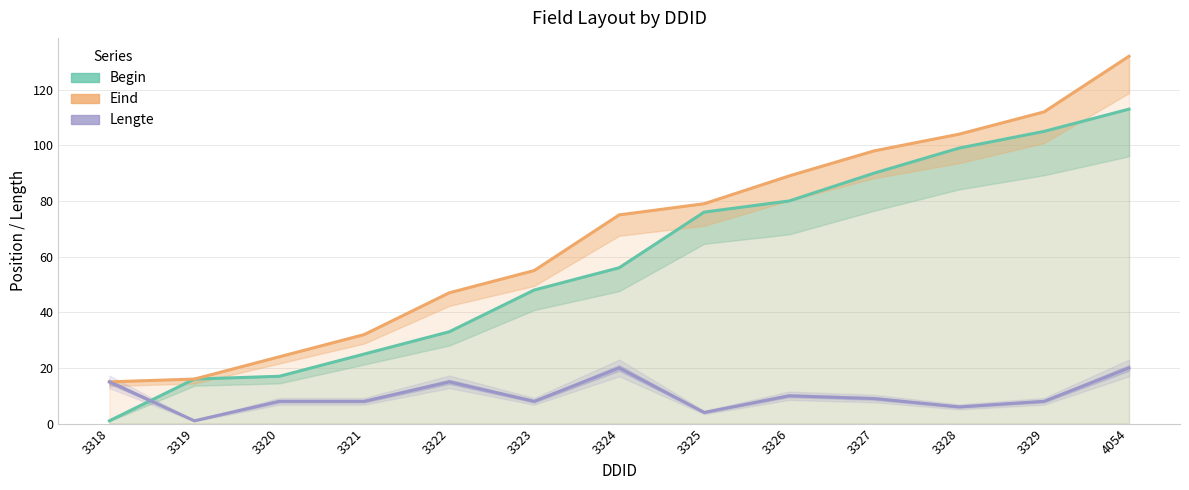

Reading left to right, extract all data points from this chart.

Begin: 1	16	17	25	33	48	56	76	80	90	99	105	113
Eind: 15	16	24	32	47	55	75	79	89	98	104	112	132
Lengte: 15	1	8	8	15	8	20	4	10	9	6	8	20